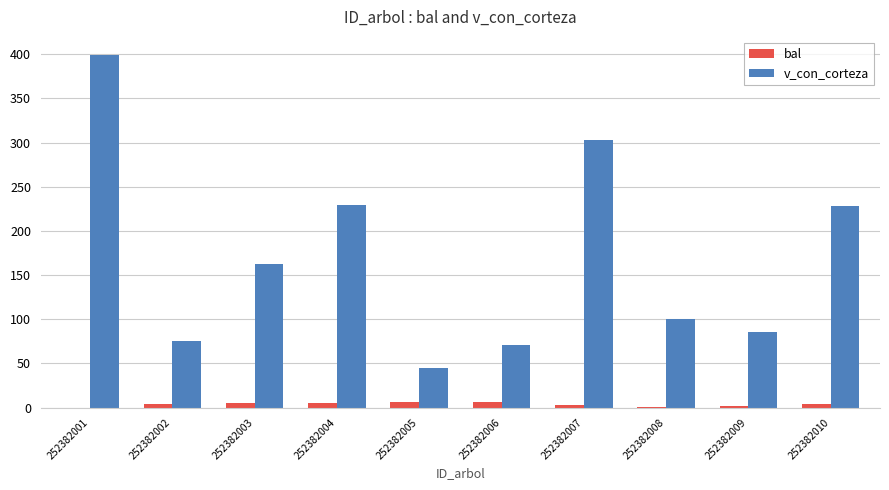

The value of bal at 252382003 is 5.8. True or false?

True